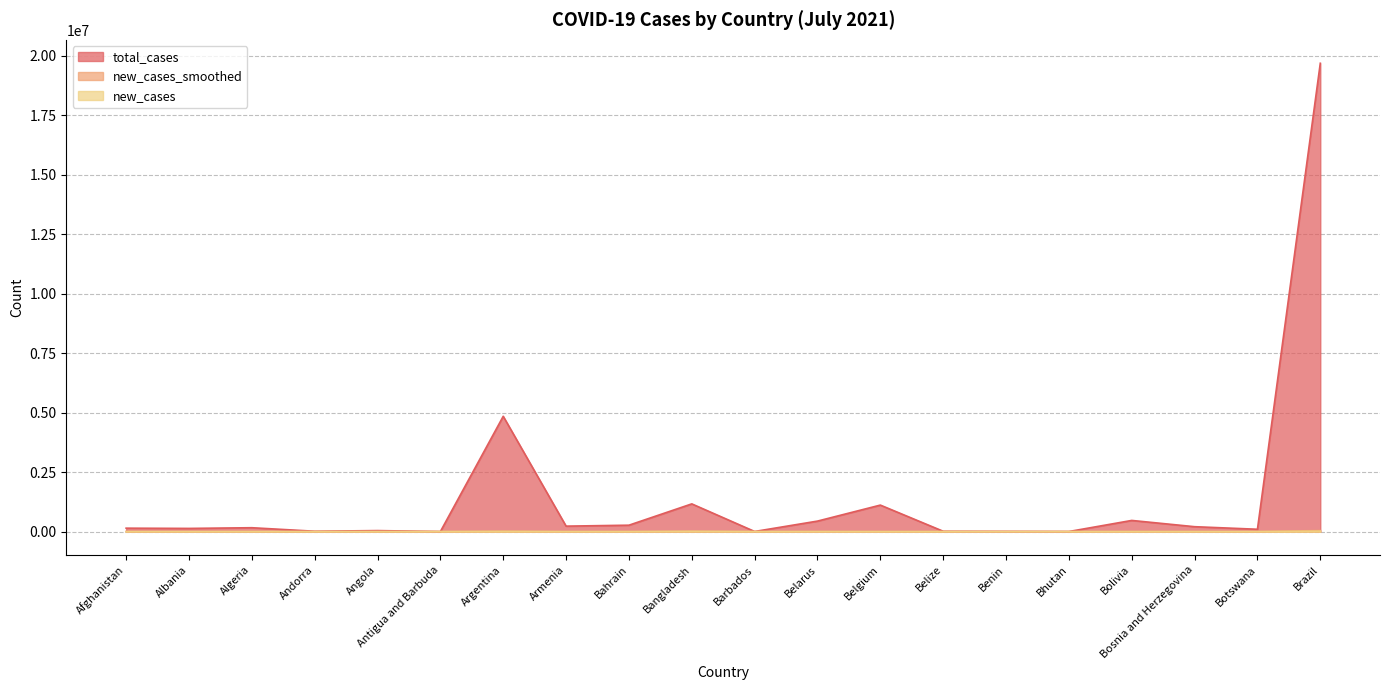

At which label does new_cases_smoothed first exceed 195?

Afghanistan